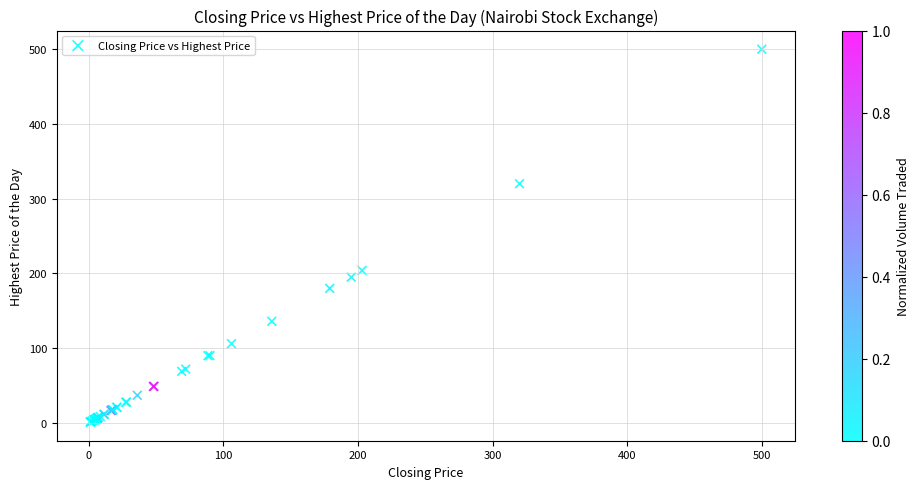

What Y value in the scatter plot is closest to 250?

204.0